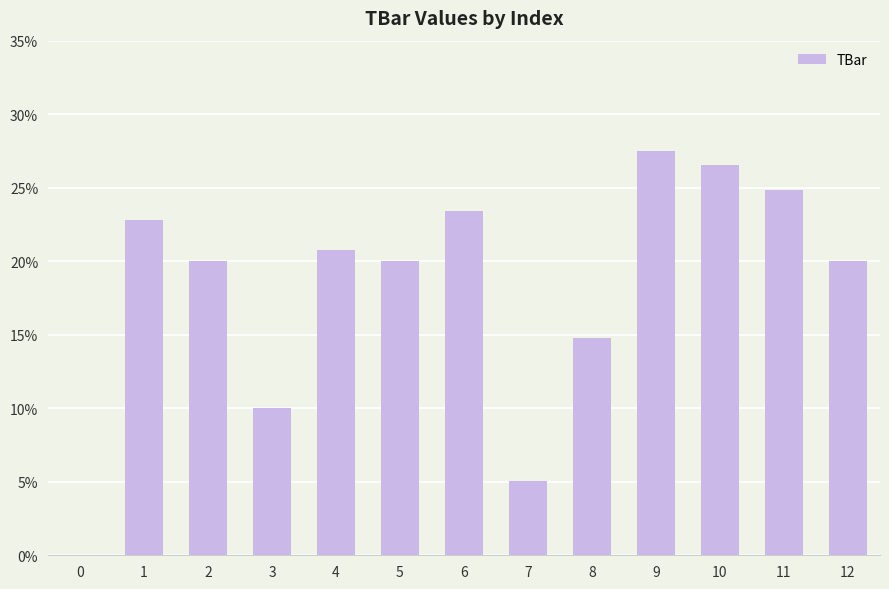

Which has a higher value, 9 or 1?

9